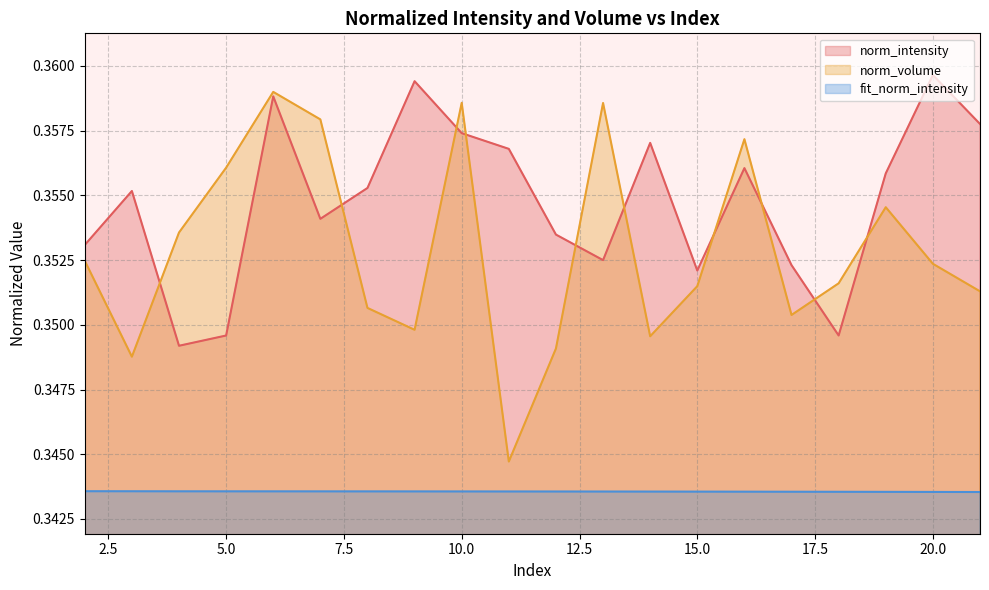

Rank the categories by norm_intensity value from highest to lowest.

20, 9, 6, 21, 10, 14, 11, 16, 19, 8, 3, 7, 12, 2, 13, 17, 15, 18, 5, 4